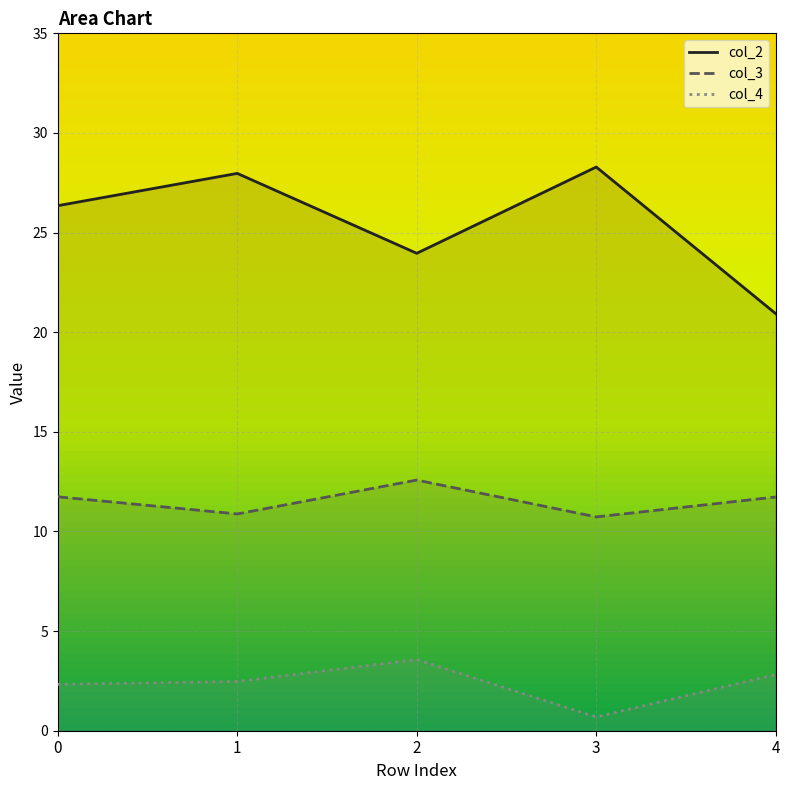

At which label does col_4 reach its peak?

2